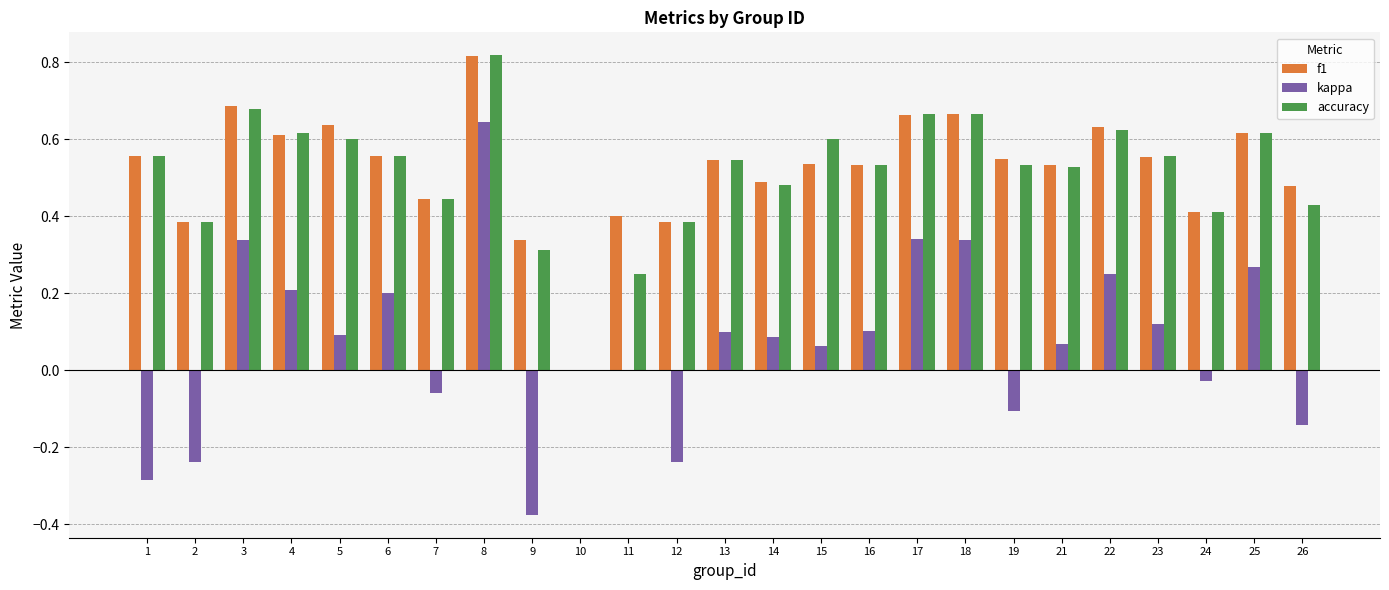

What is the sum of the f1 values at 17 and 1?

1.2